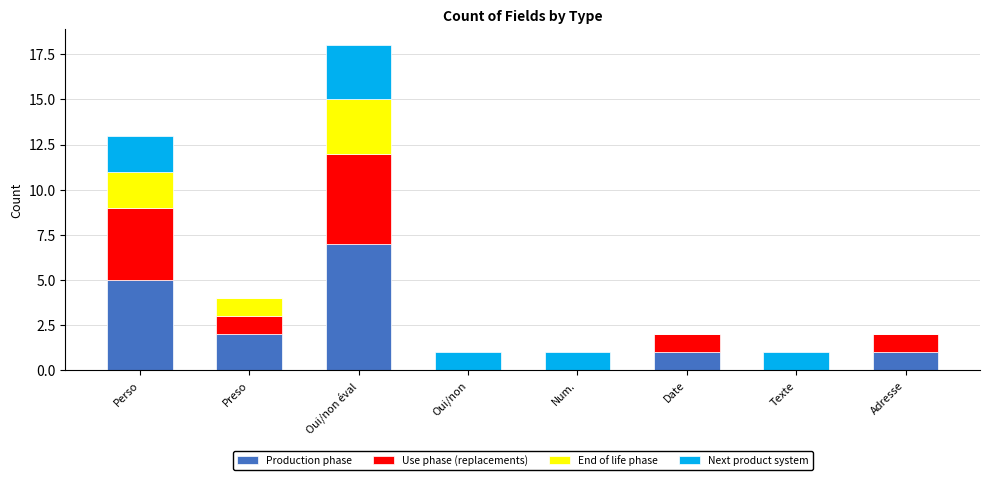

What is the sum of all Production phase values?

16